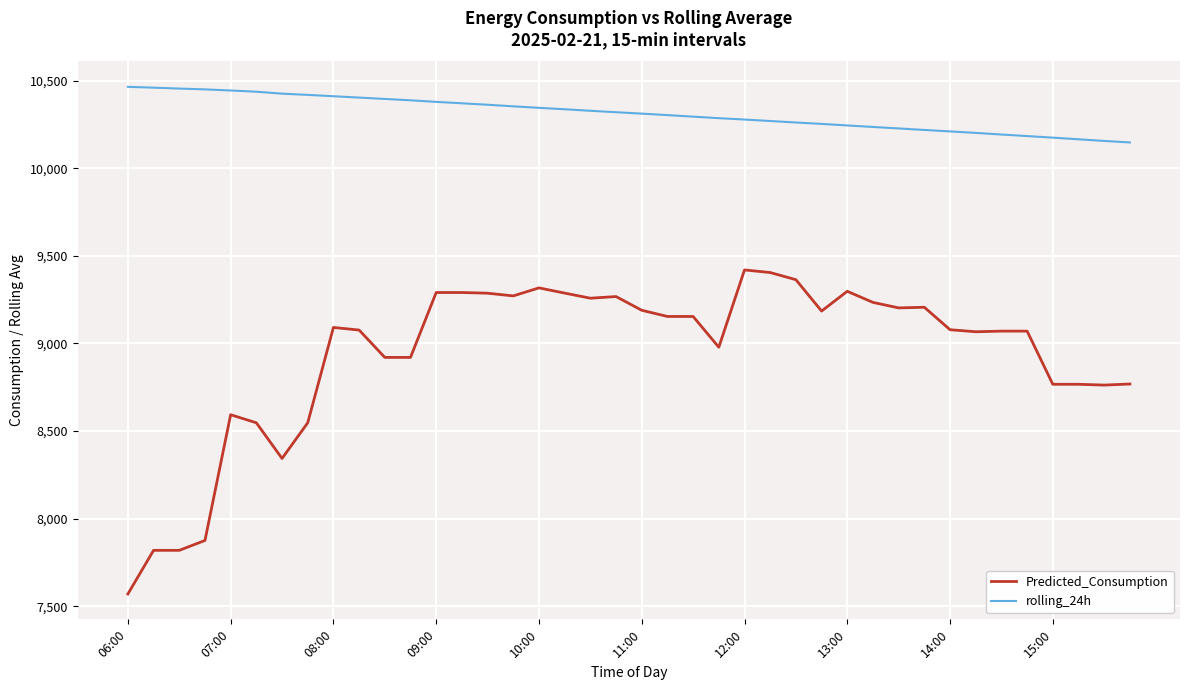

What is the maximum value shown in the chart?

10465.3